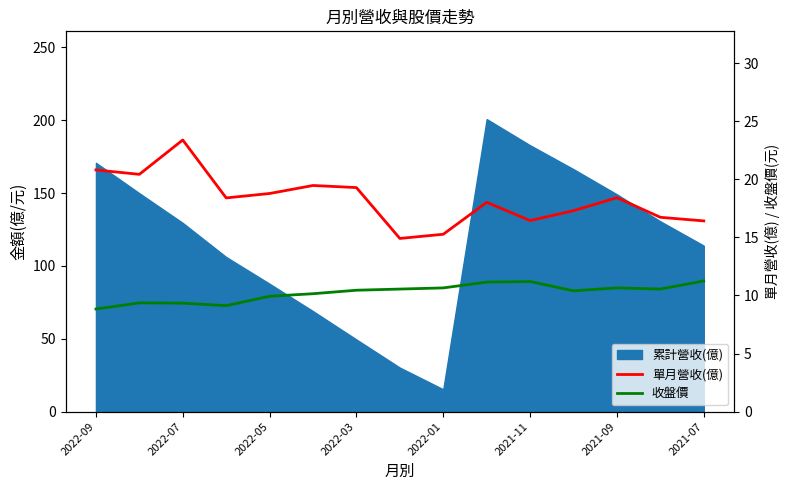

Between 2022-05 and 2021-07, which is larger?

2022-05